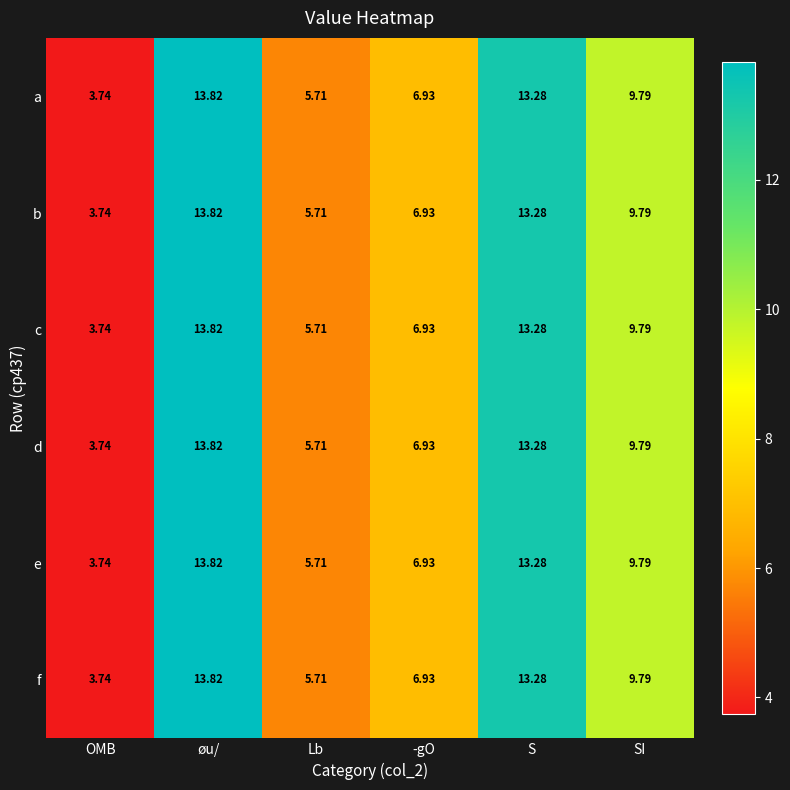

At which category is the sum across all series the highest?

øu/